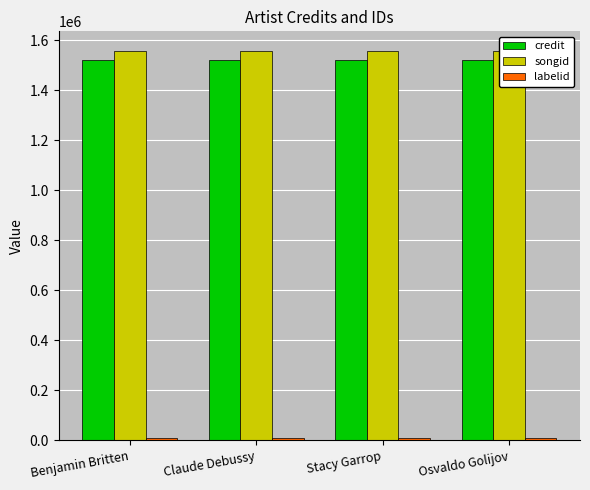

At which category does the chart reach its peak across all series?

Benjamin Britten